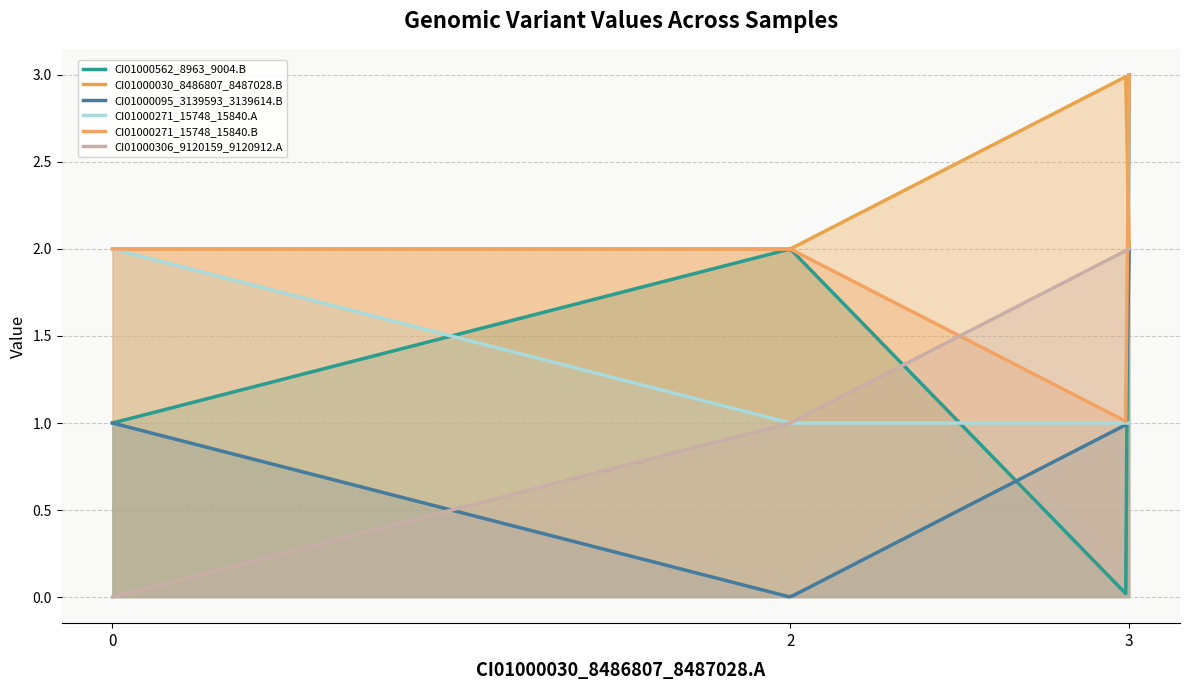

True or false: CI01000095_3139593_3139614.B has more than 2 interior local peaks.

False